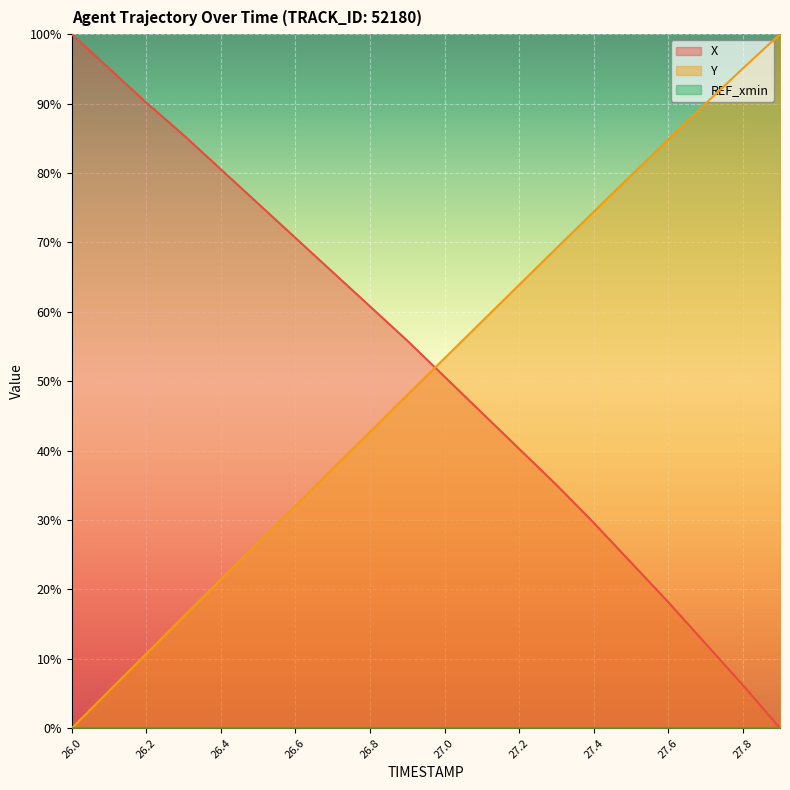

Is the value of Y at 26.3 greater than the value of X at 26.5?

No